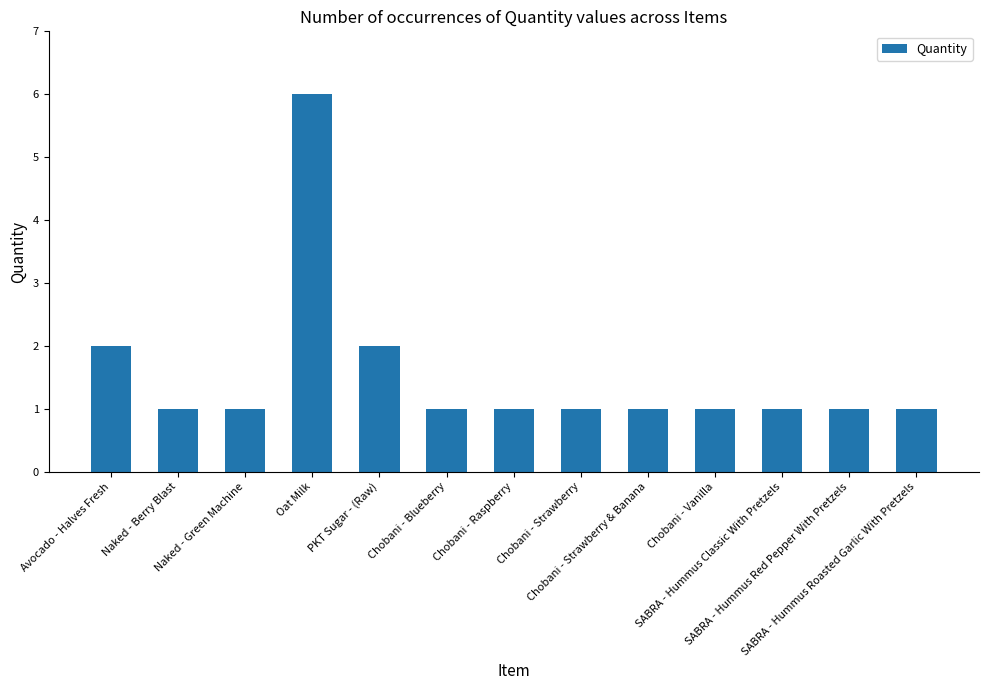

What is the difference between the maximum and minimum values?

5